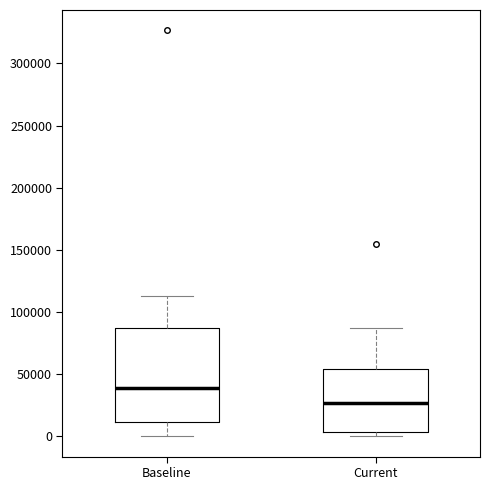

Reading left to right, transcribe this box plot: for each box, give where its median line is, the range the box spans, and where its two whiskers end, as read against the y-axis. The values are not printed on the chart, so give them approximately, as read against the axis.

Baseline: median 40000, box 10000 to 85000, whiskers 0 to 115000
Current: median 25000, box 5000 to 55000, whiskers 0 to 85000